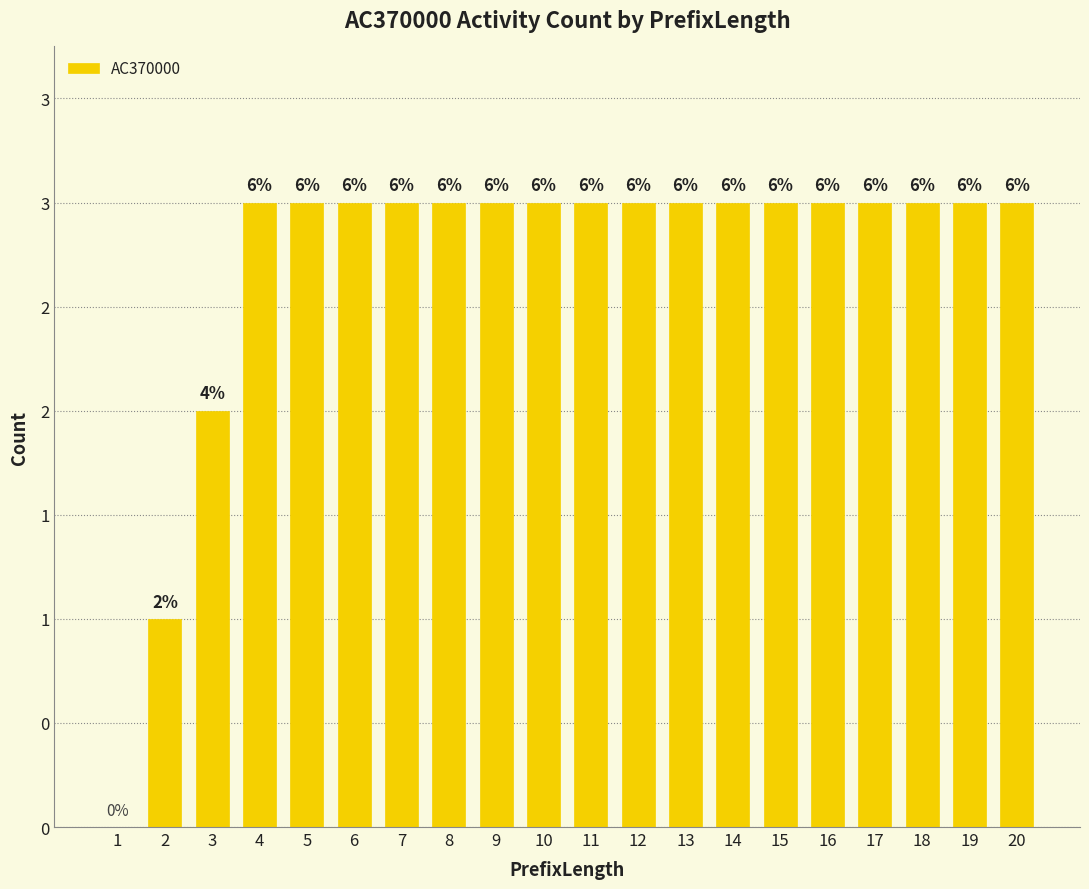

List the labels in order of value, largest first.

4, 5, 6, 7, 8, 9, 10, 11, 12, 13, 14, 15, 16, 17, 18, 19, 20, 3, 2, 1